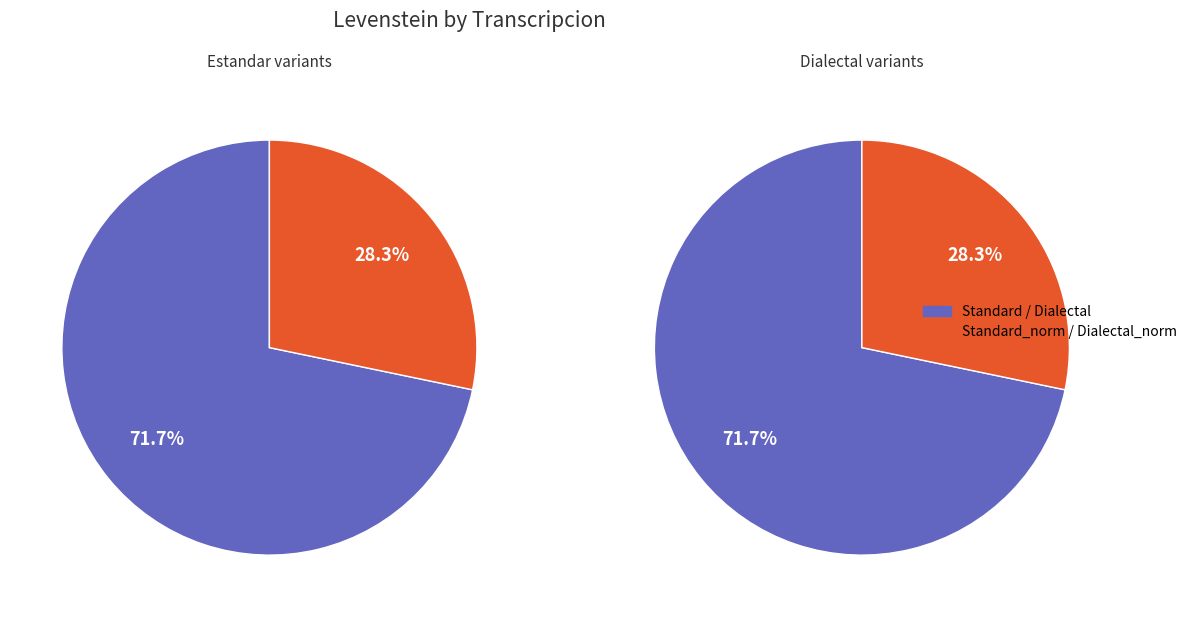

True or false: Dialectal_normalizada accounts for 9% of the total.

False